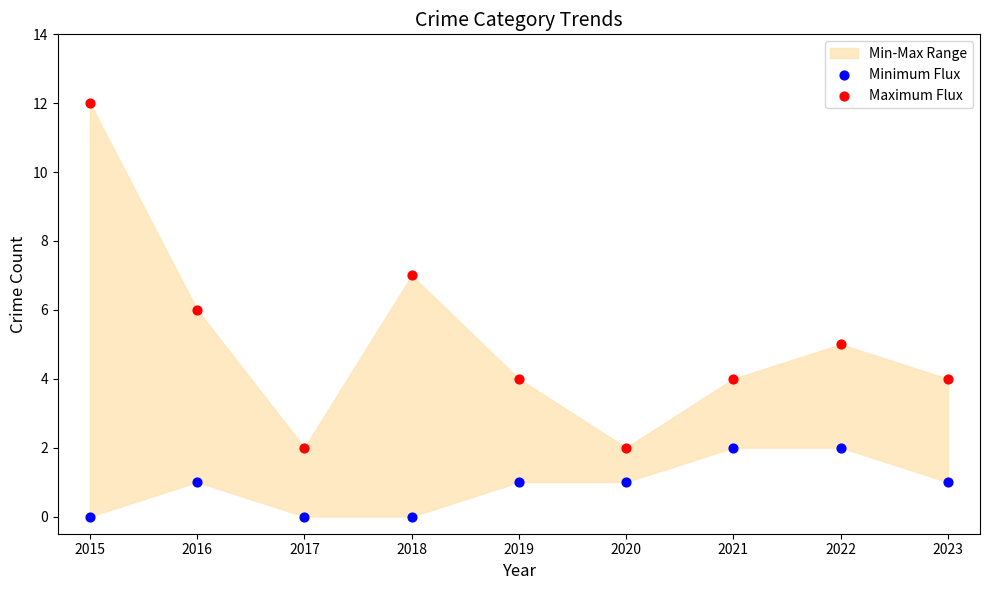

Which series contains the highest Y value?

Maximum Flux